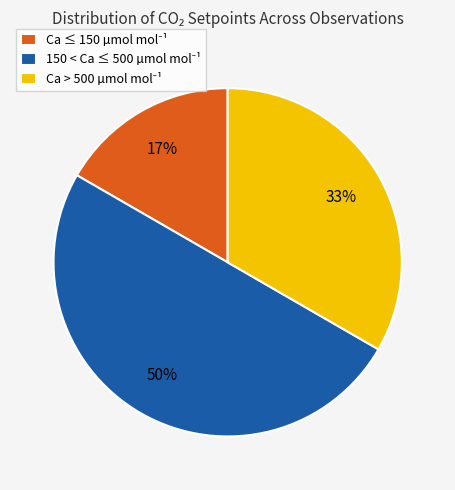

To the nearest percent, what is the average slice percentage?

33%